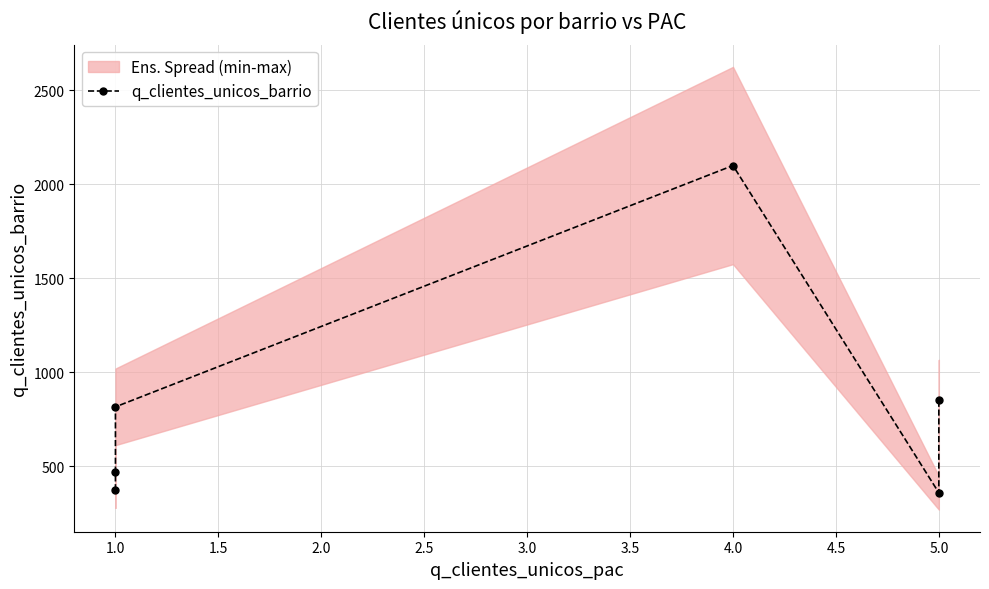

How many interior local valleys (lower than both neighbors) does the data have?

1